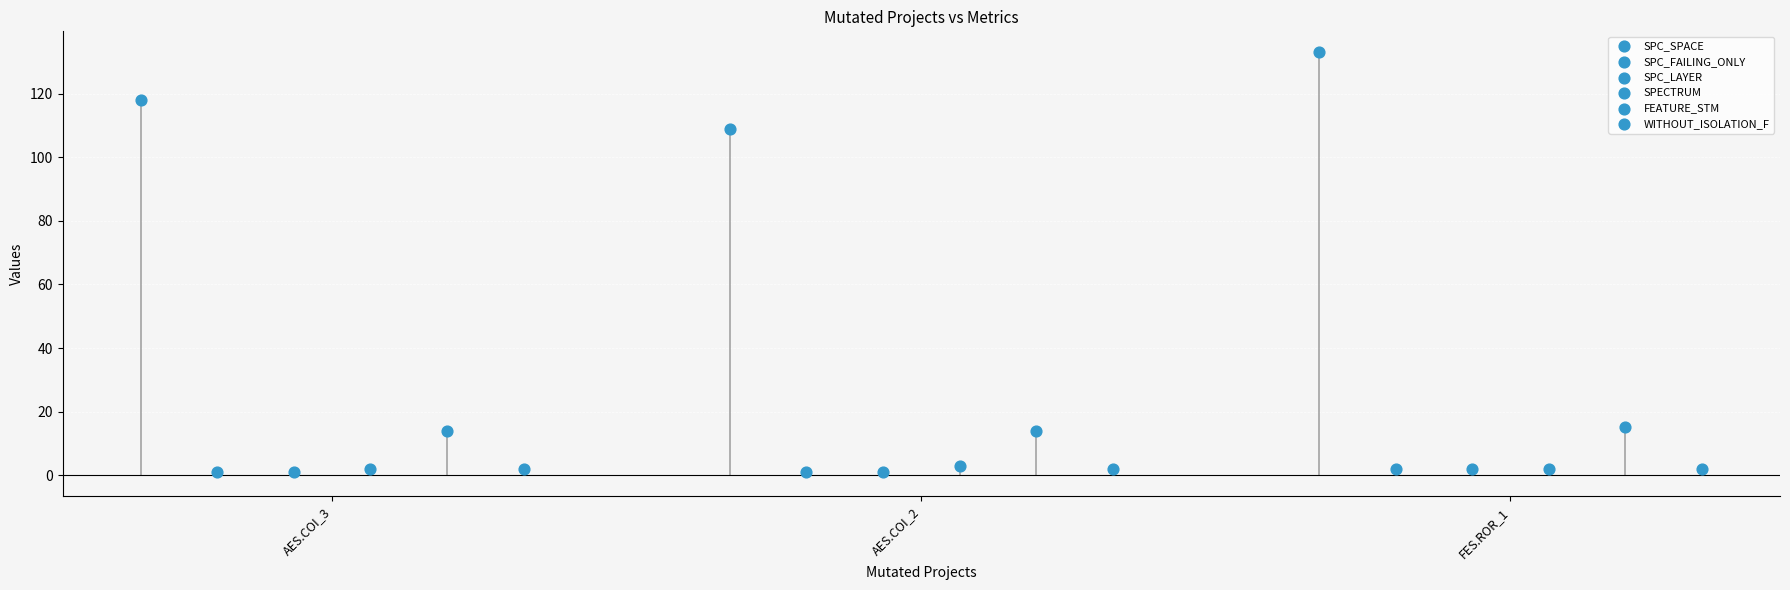

What are all the series names shown in the legend?

SPC_SPACE, SPC_FAILING_ONLY, SPC_LAYER, SPECTRUM, FEATURE_STM, WITHOUT_ISOLATION_F